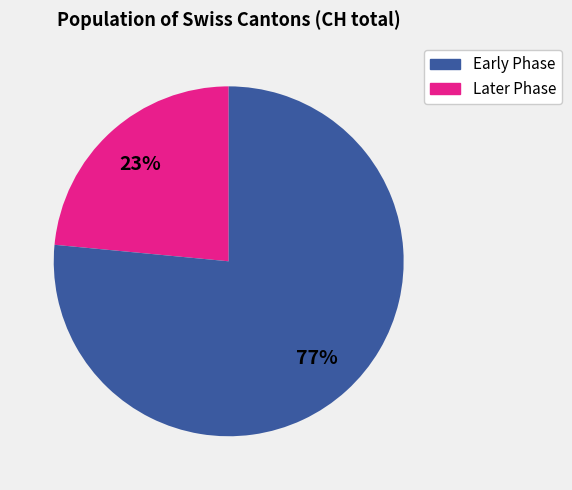

The Early Phase slice represents 23% of the pie. True or false?

True